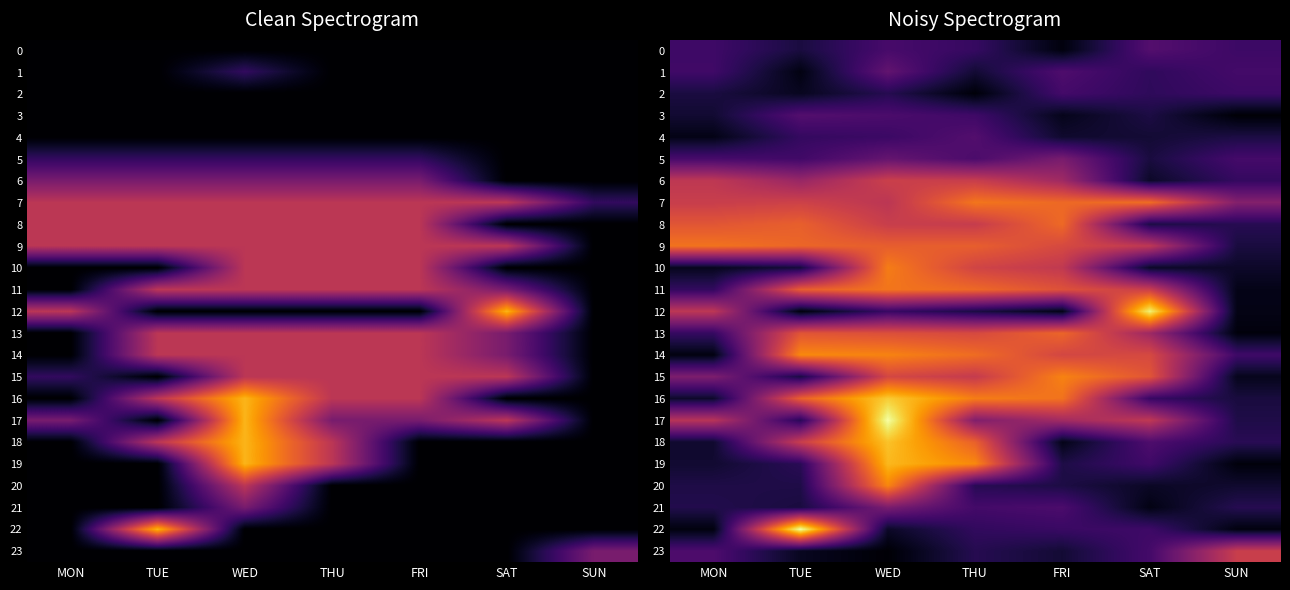

Which label corresponds to the largest value in the chart?

TUE